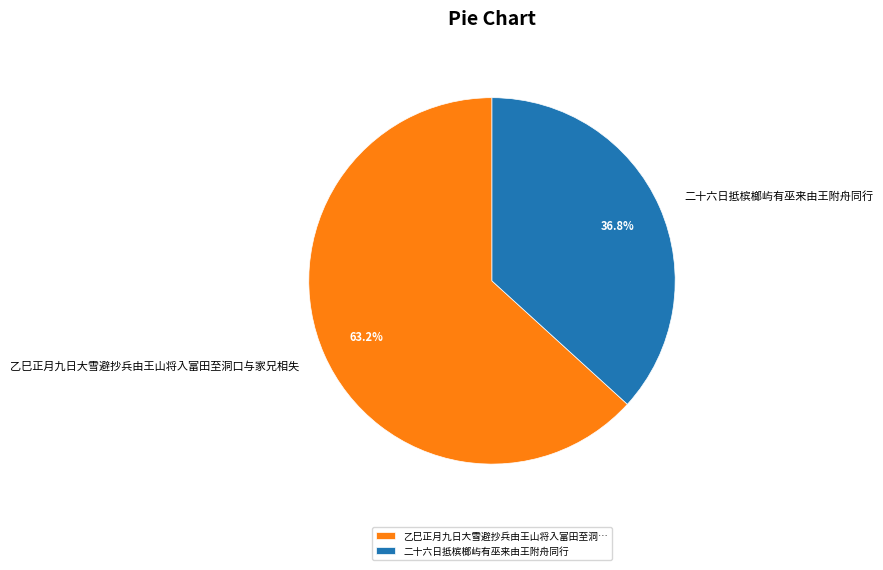

To the nearest percent, what is the difference between the largest and smallest slice percentages?

26%